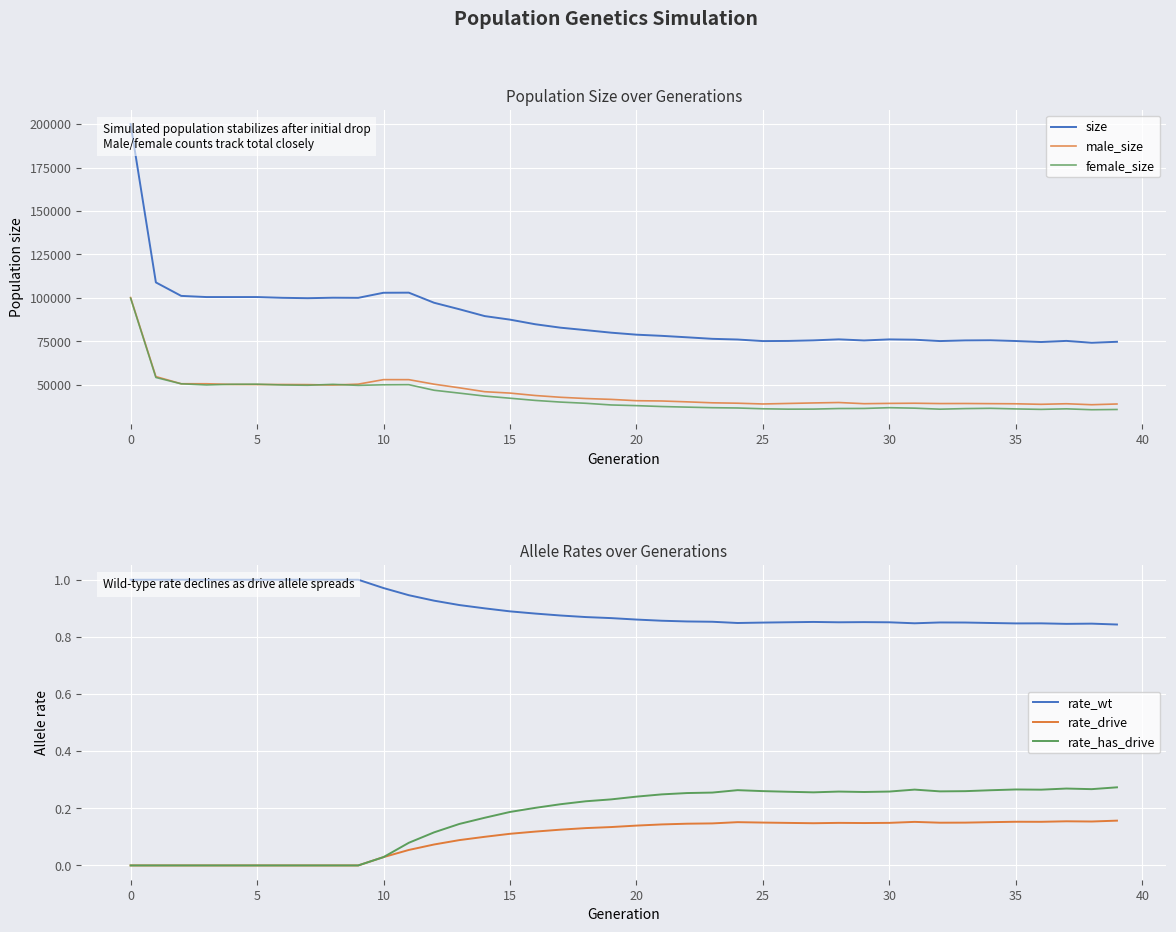

What is the difference between the highest and lowest values at 19?

79986.9